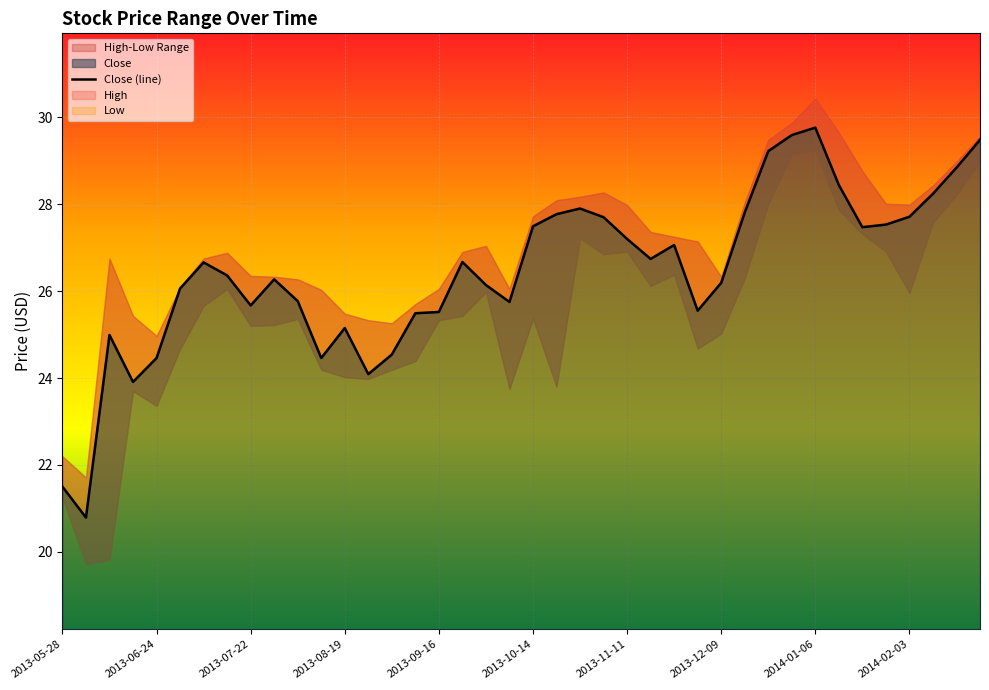

What is the maximum value for Close?

29.8